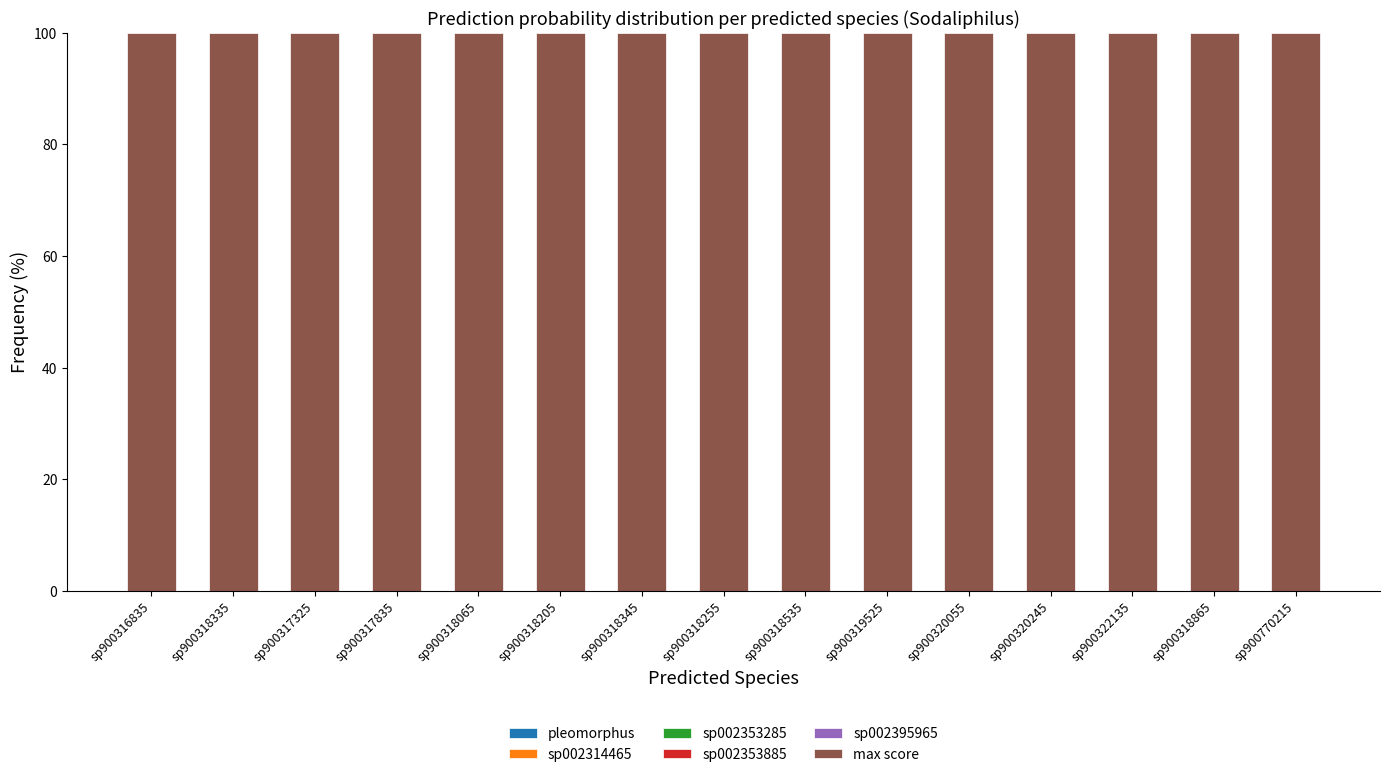

What position from the right is sp900316835?

15